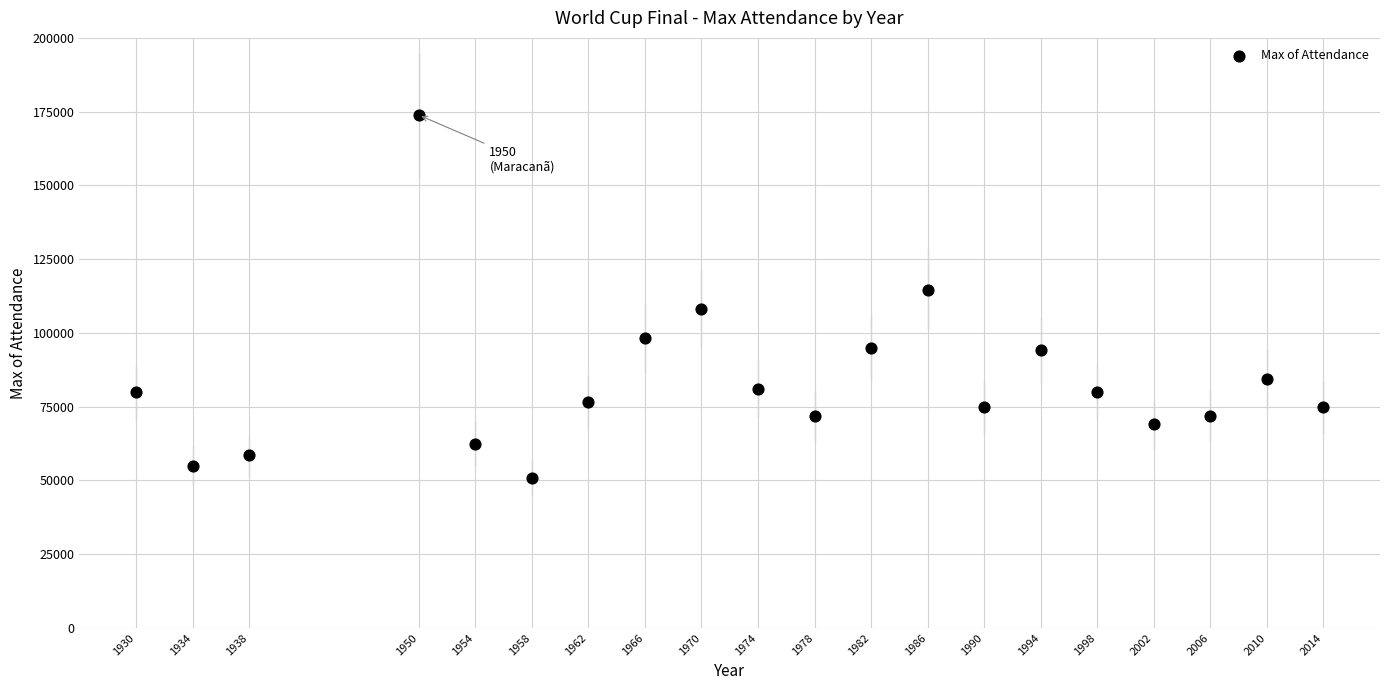

What is the range of Y values (max minus min)?

122922